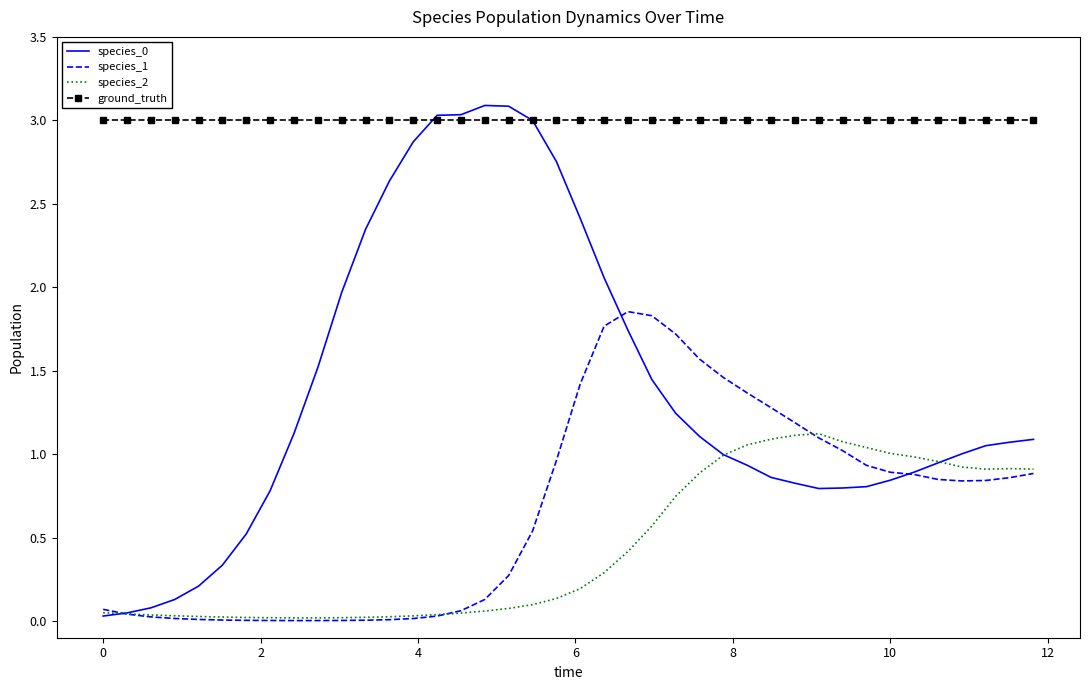

True or false: species_1 and ground_truth intersect in this chart.

False